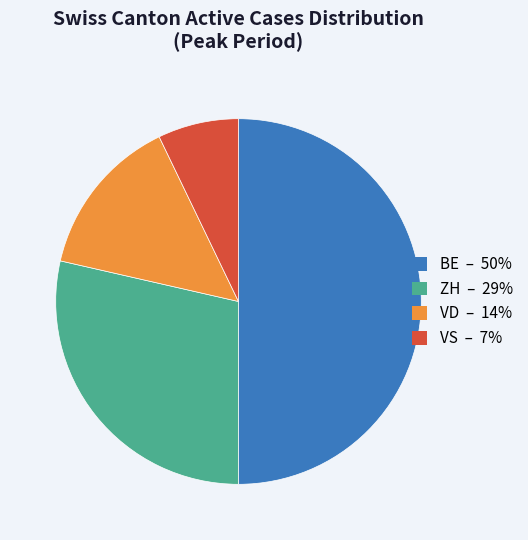

How many slices are in this pie chart?

4